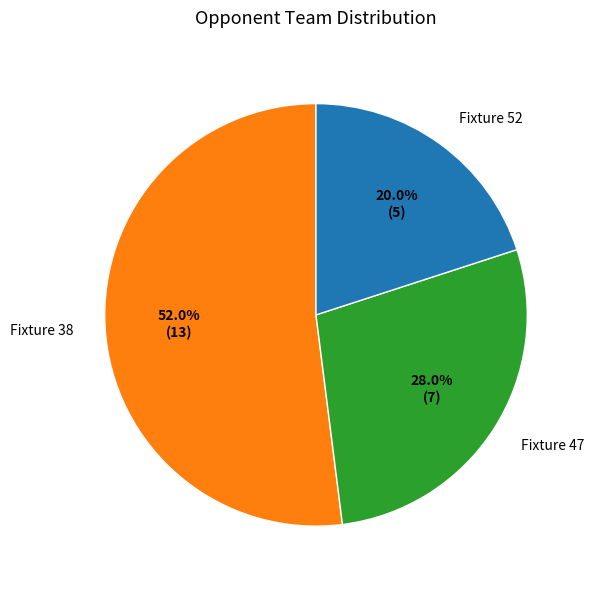

True or false: Fixture 52 accounts for 20% of the total.

True